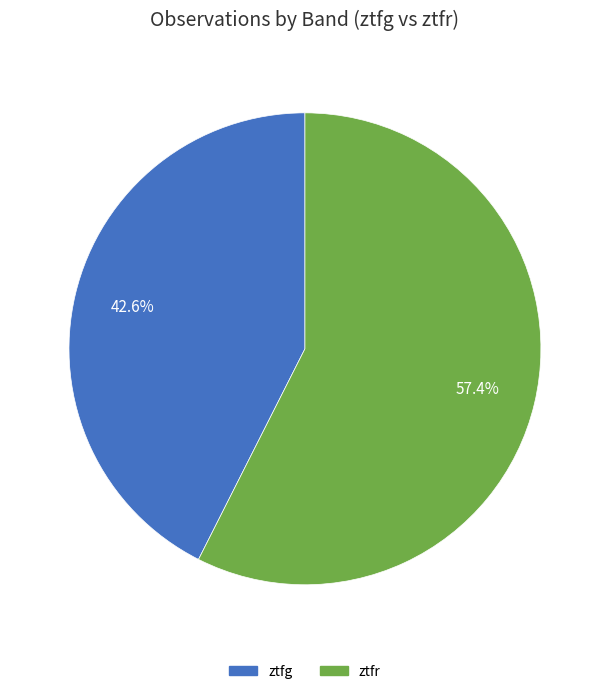

What is the largest slice in the pie chart?

ztfr